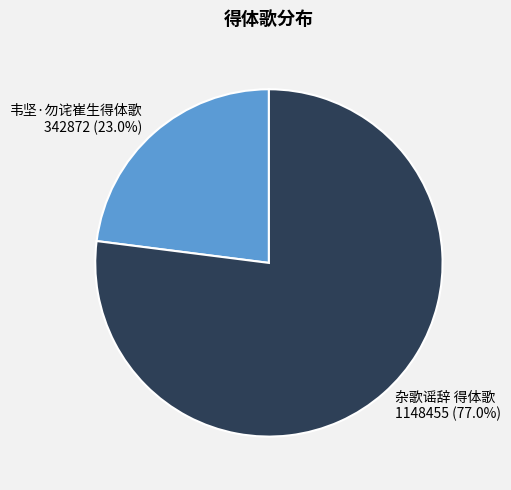

Rank the categories by value from highest to lowest.

杂歌谣辞 得体歌, 韦坚·勿诧崔生得体歌